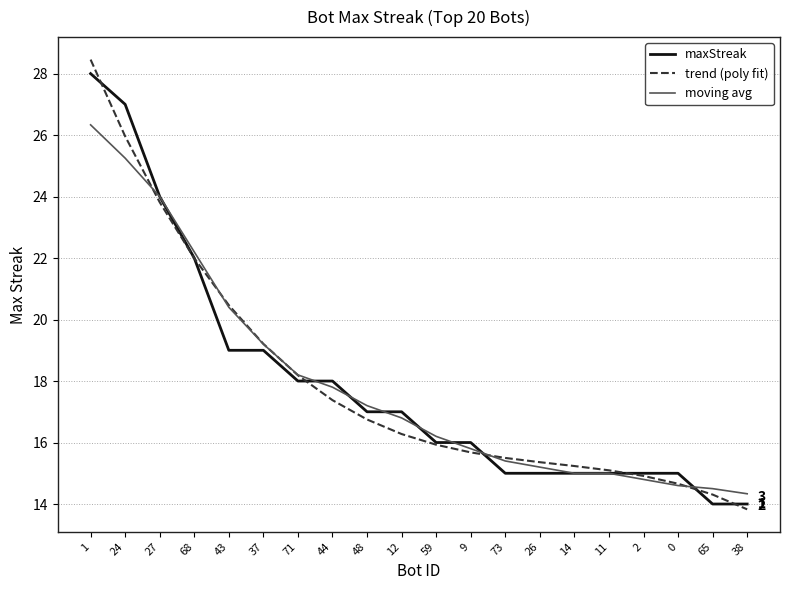

Is the value of trend (poly fit) at 0 greater than the value of maxStreak at 37?

No